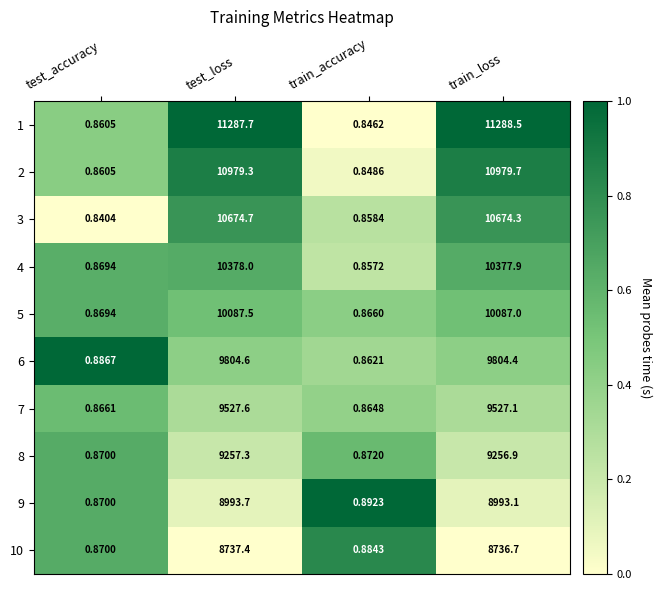

At which label does 9 first exceed 8993?

test_loss